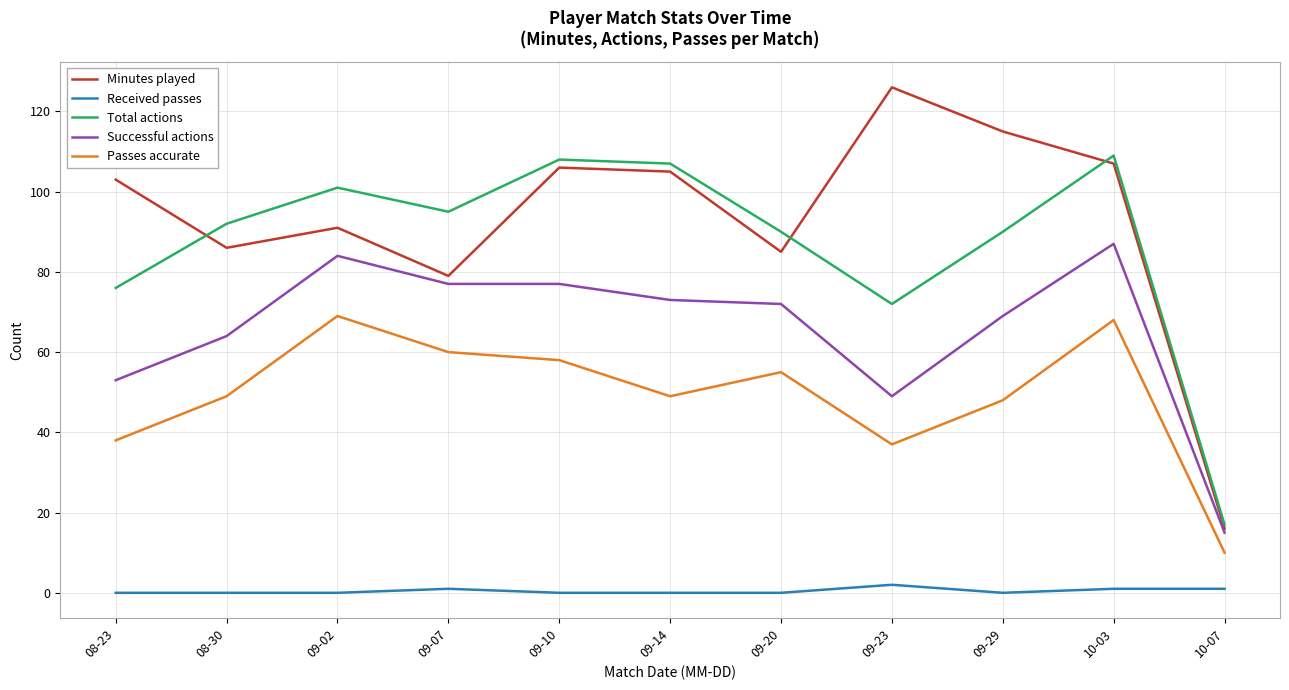

Reading left to right, list all the values displayed in this chart.

Minutes played: 08-23=103	08-30=86	09-02=91	09-07=79	09-10=106	09-14=105	09-20=85	09-23=126	09-29=115	10-03=107	10-07=16
Received passes: 08-23=0	08-30=0	09-02=0	09-07=1	09-10=0	09-14=0	09-20=0	09-23=2	09-29=0	10-03=1	10-07=1
Total actions: 08-23=76	08-30=92	09-02=101	09-07=95	09-10=108	09-14=107	09-20=90	09-23=72	09-29=90	10-03=109	10-07=17
Successful actions: 08-23=53	08-30=64	09-02=84	09-07=77	09-10=77	09-14=73	09-20=72	09-23=49	09-29=69	10-03=87	10-07=15
Passes accurate: 08-23=38	08-30=49	09-02=69	09-07=60	09-10=58	09-14=49	09-20=55	09-23=37	09-29=48	10-03=68	10-07=10